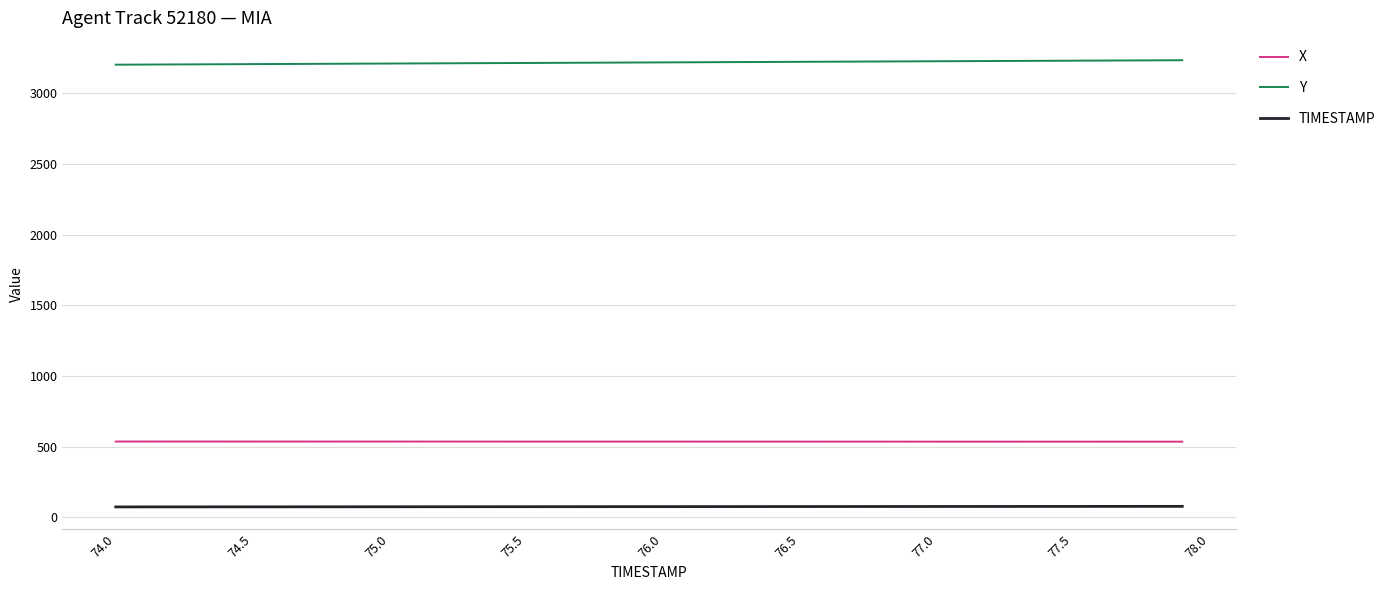

List the series in order of their peak value, lowest first.

TIMESTAMP, X, Y